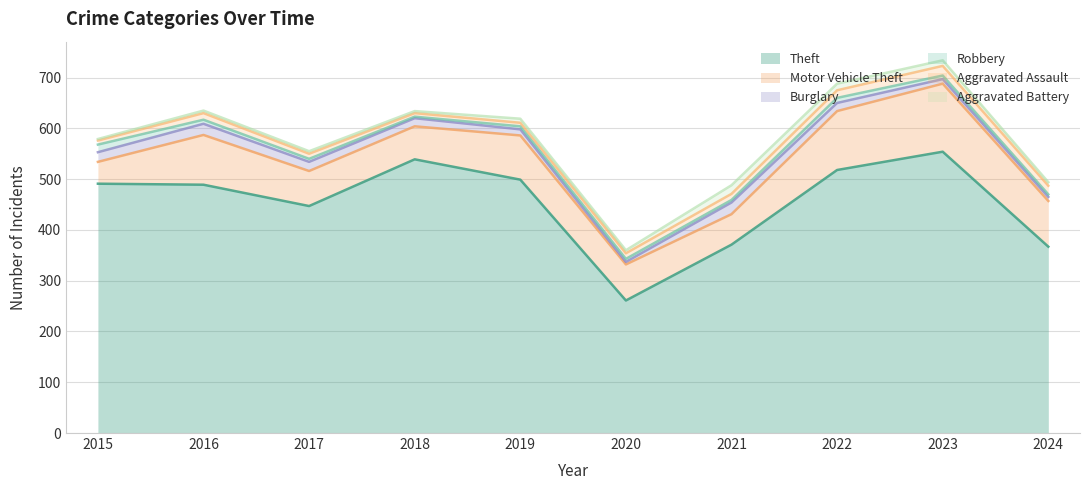

Which series has the widest spread of values?

Theft